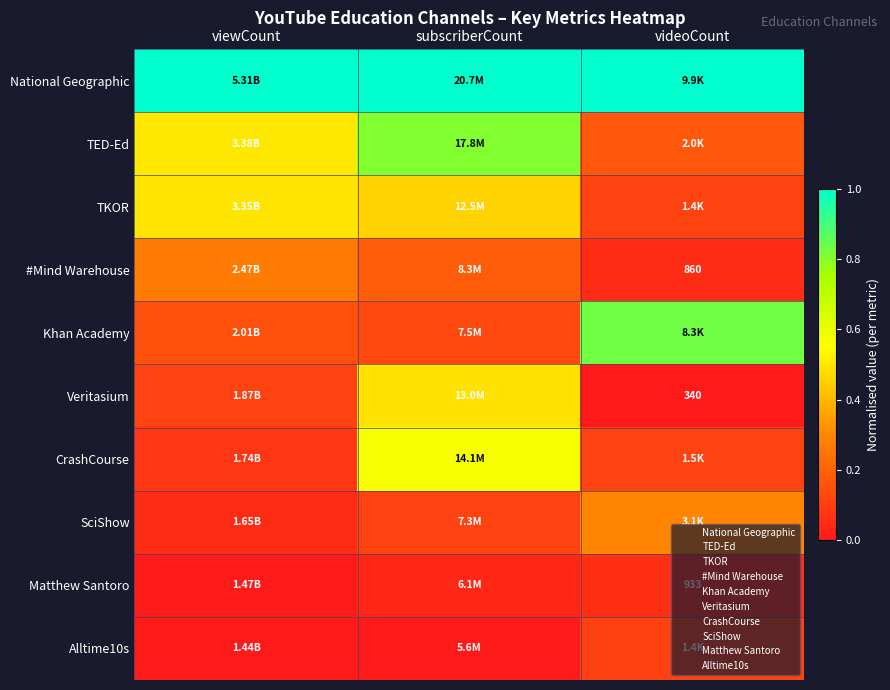

Is the value of SciShow at viewCount greater than the value of Khan Academy at videoCount?

Yes